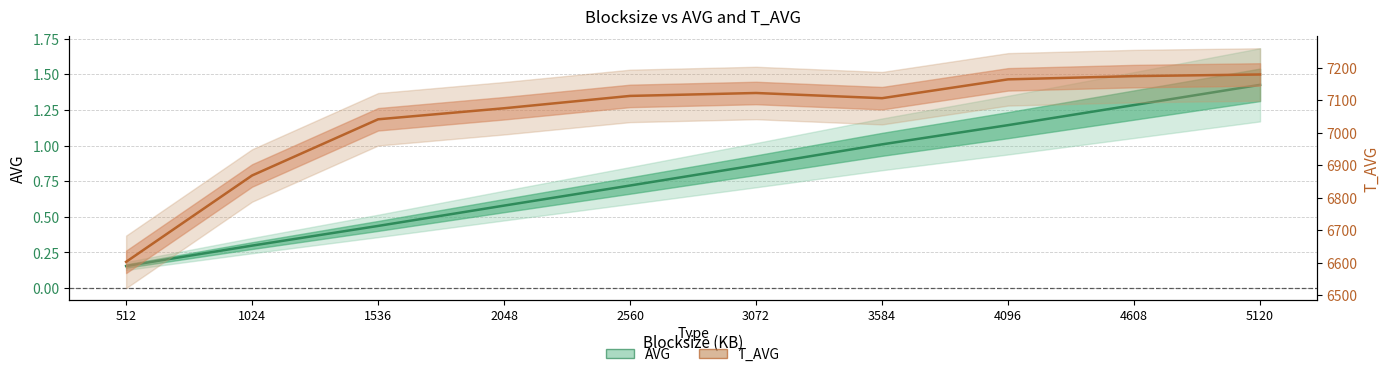

What is the difference between the maximum and minimum values in the AVG series?

1.3